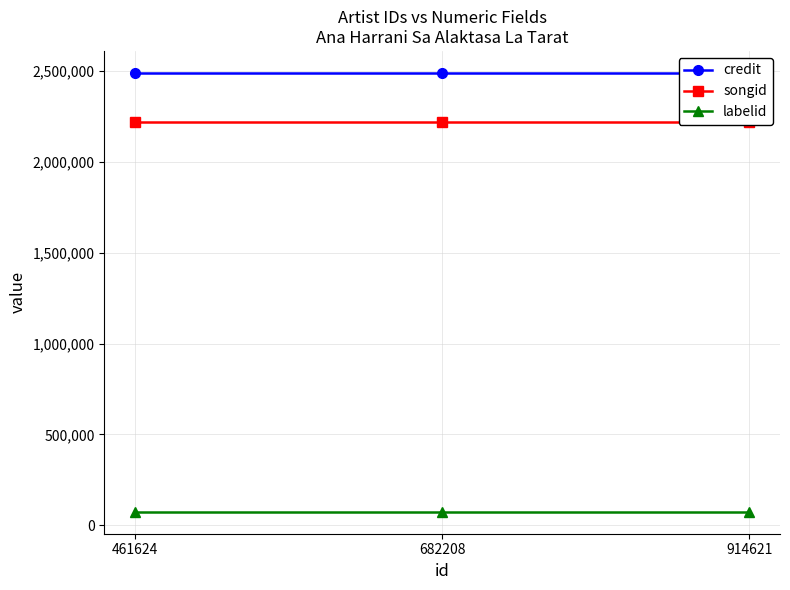

What is the total value across all series at 914621?

4784944